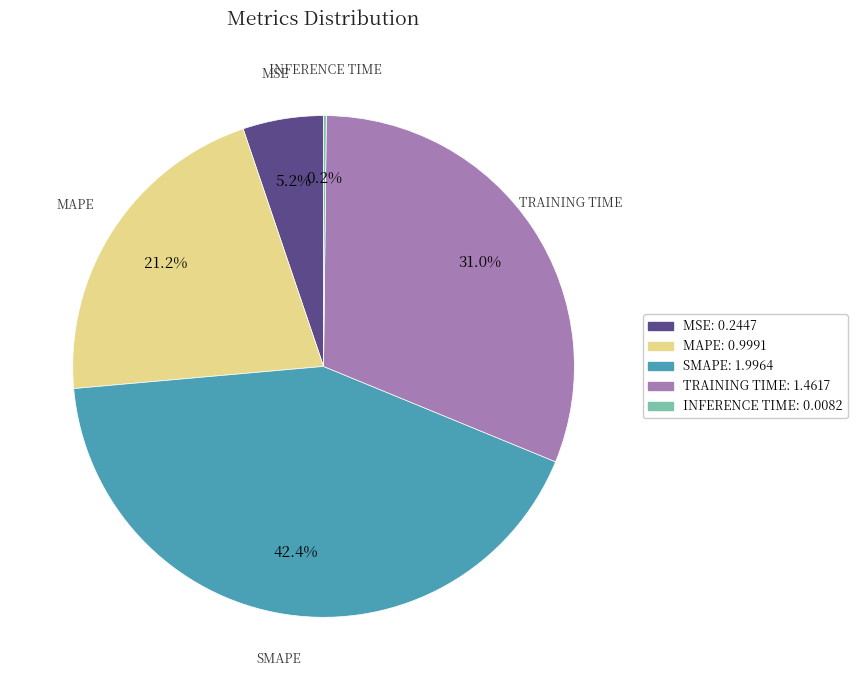

Is there any slice that represents more than half of the pie?

No